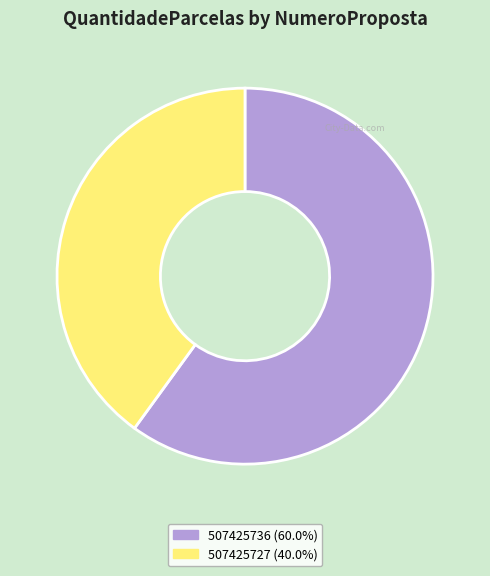

True or false: 507425736 accounts for 49% of the total.

False